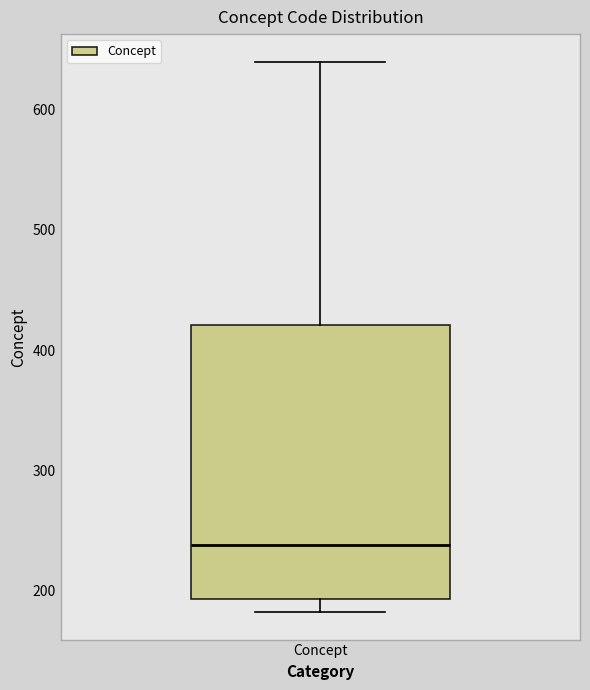

Where does the upper whisker of the box for Concept end on the y-axis? The values are not printed on the chart, so give them approximately, as read against the axis.

640